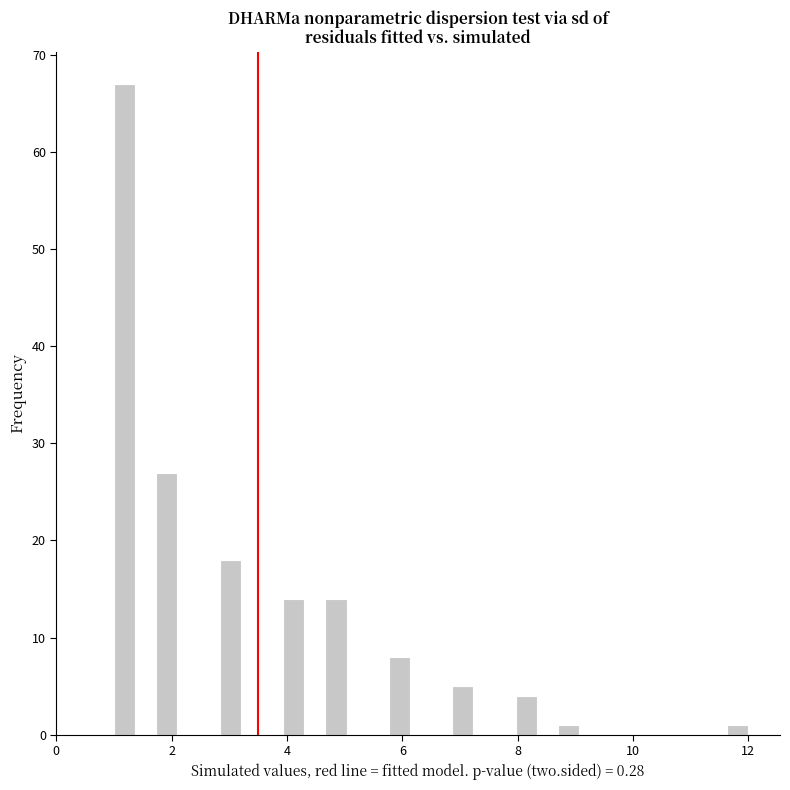

Around what value on the x-axis is the tallest bar? Give the approximate position of its centre, as read against the axis.

1.2